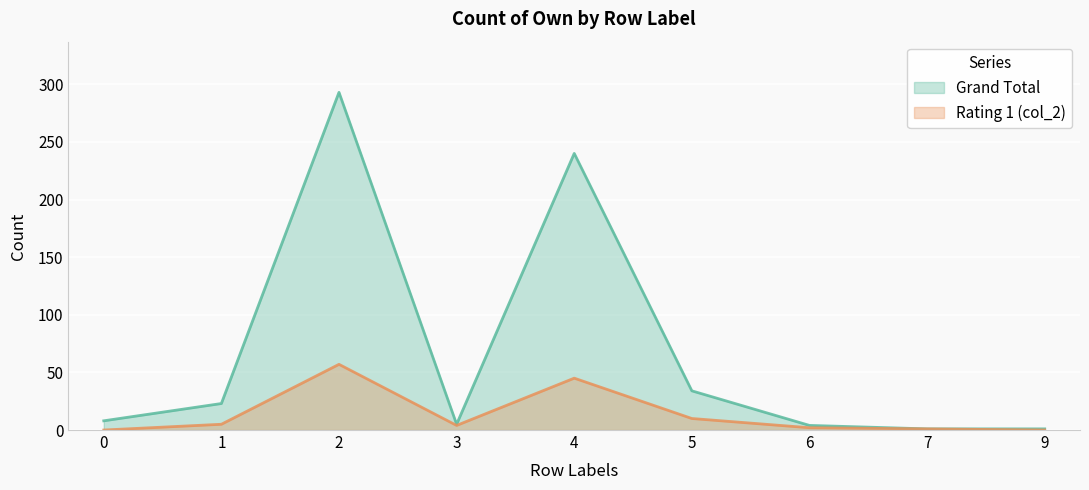

True or false: Grand Total and col_2 (Rating 1) cross at least once.

False